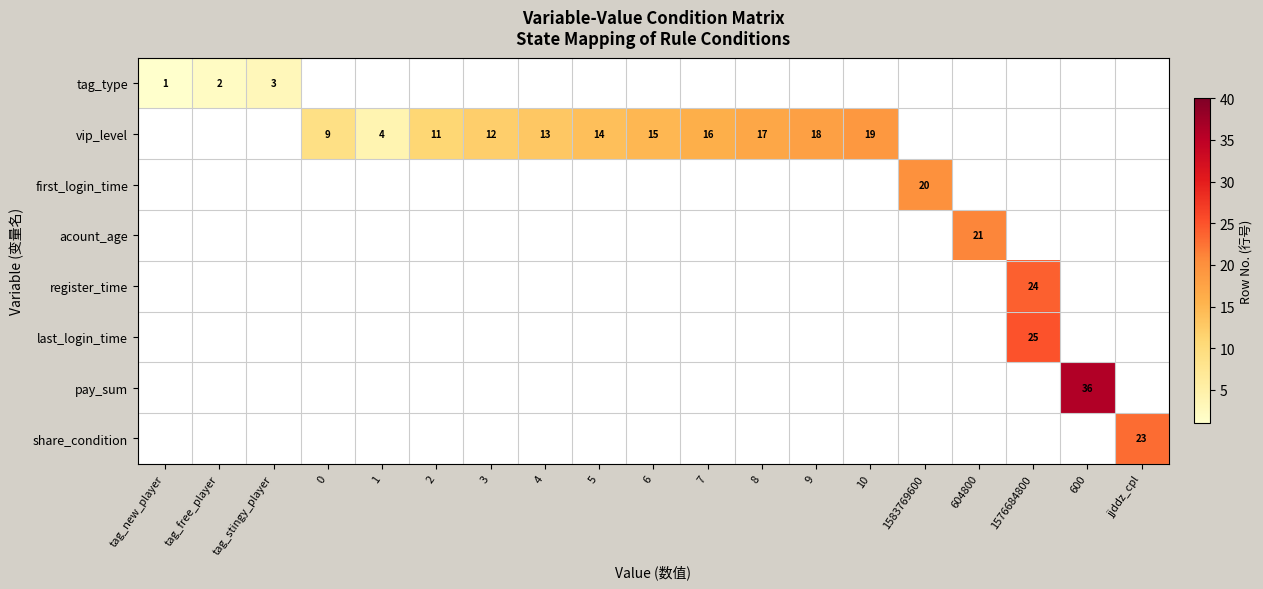

What is the greatest value displayed?

36.0